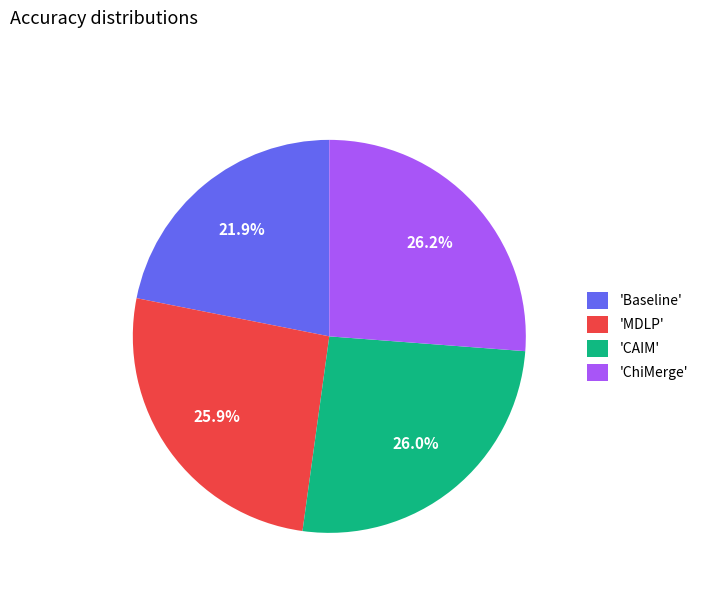

Which category has the smallest portion of the pie?

'Baseline'